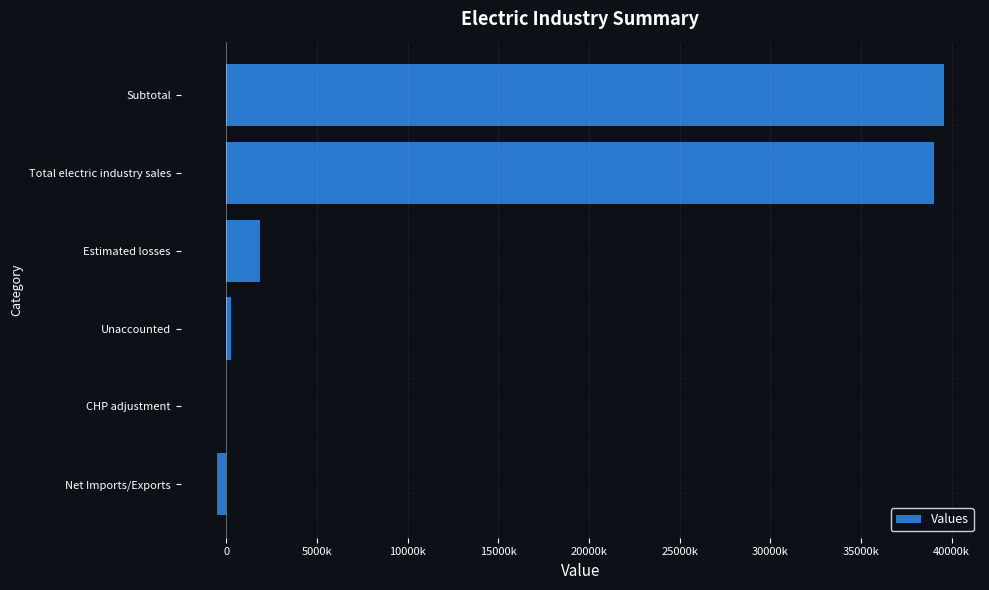

What is the average value?

13358282